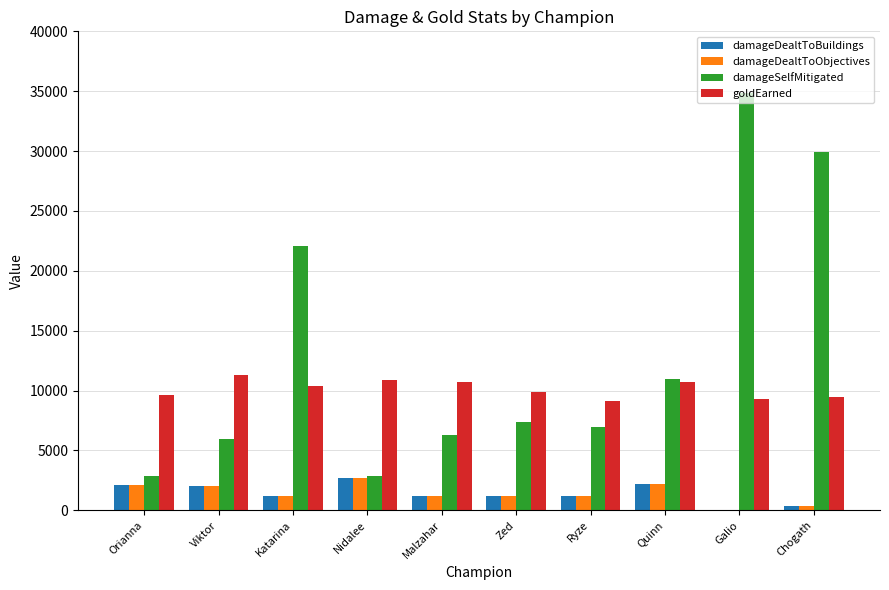

What is the total value across all series at Malzahar?

19382